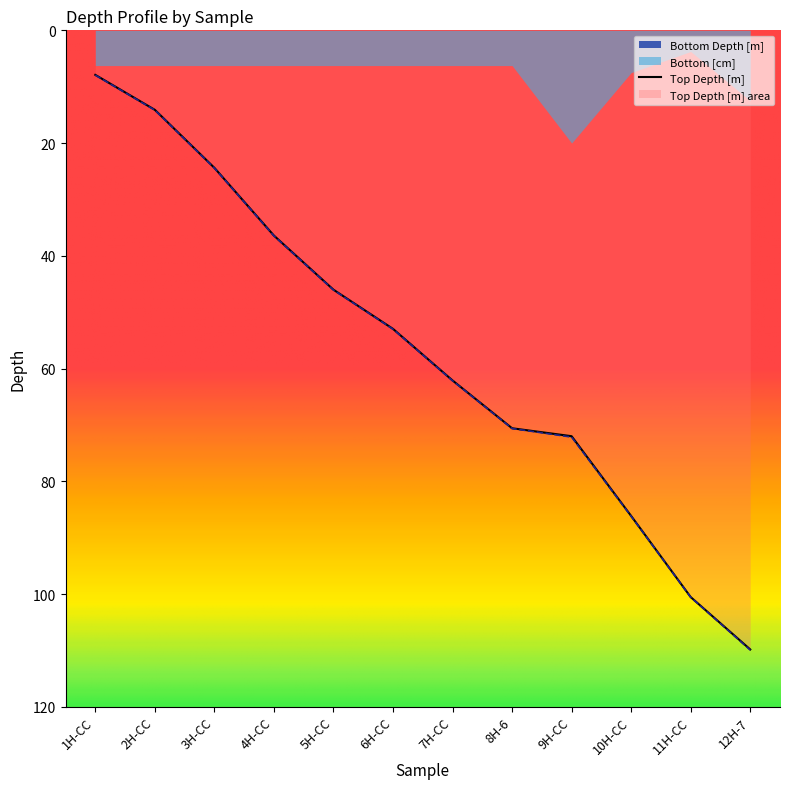

What is the difference between the maximum and minimum values?

101.9